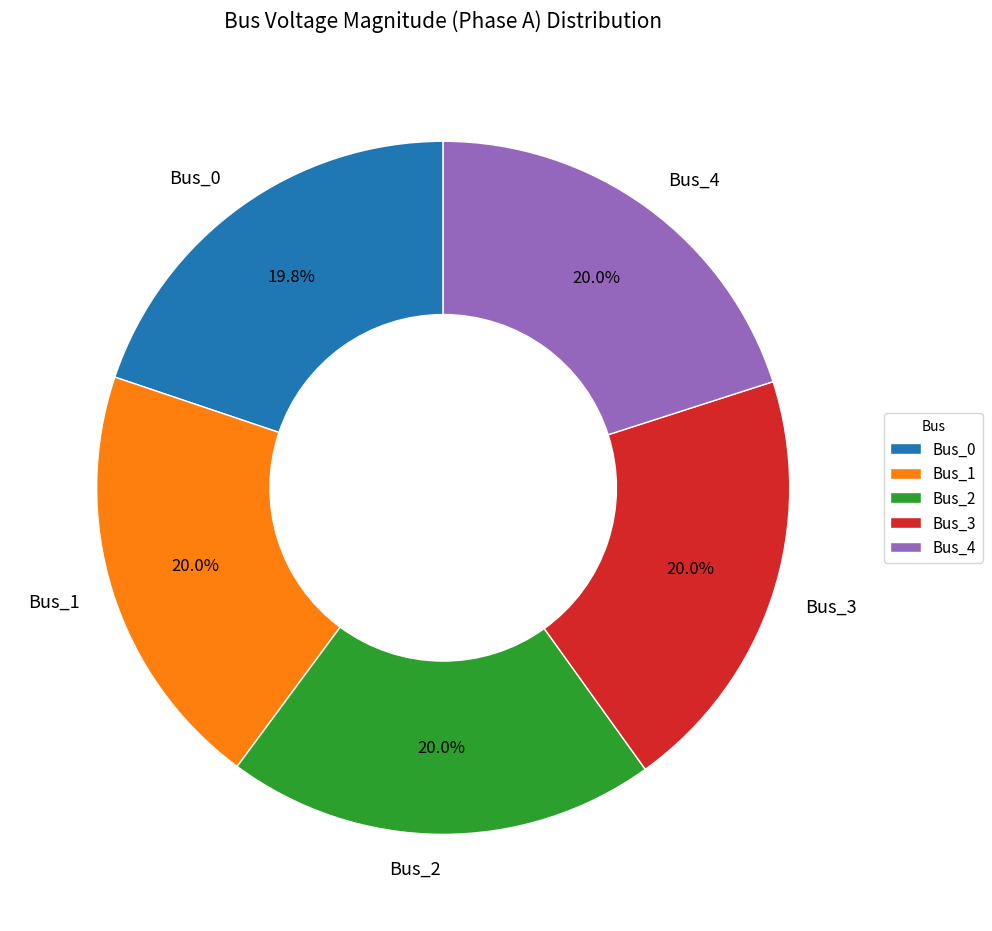

Is Bus_0 the majority of the pie?

No